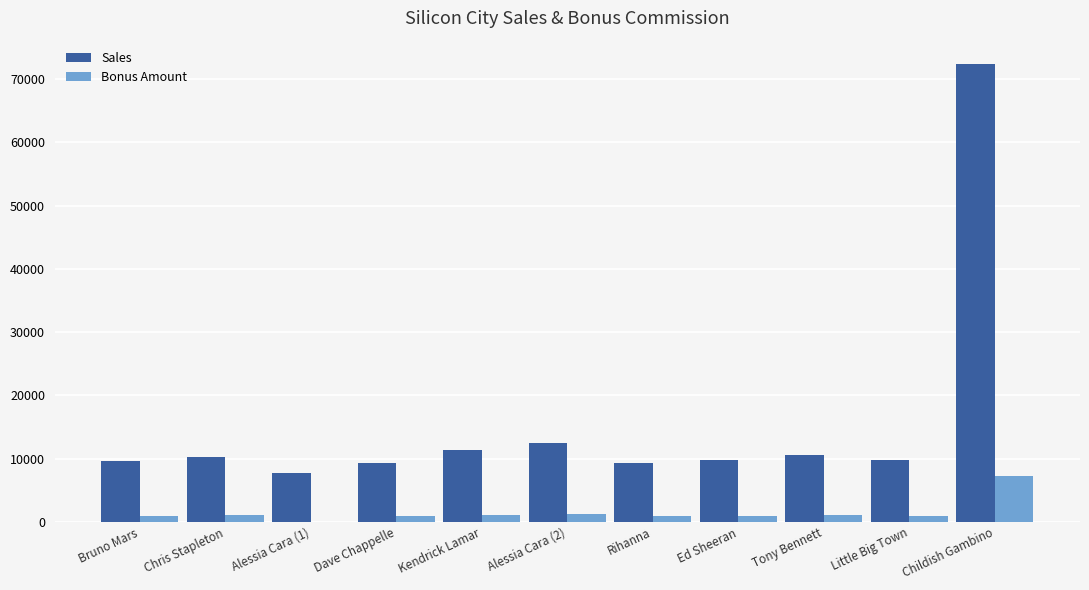

Which label corresponds to the largest value in the chart?

Childish Gambino